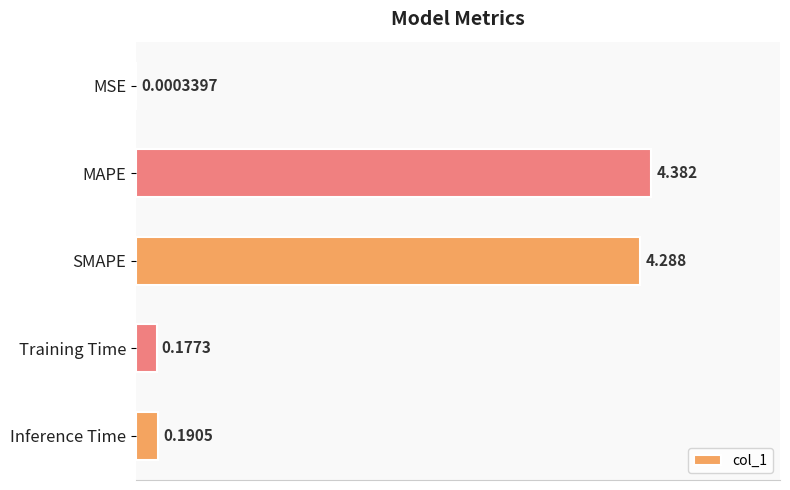

Between MSE and SMAPE, which is larger?

SMAPE